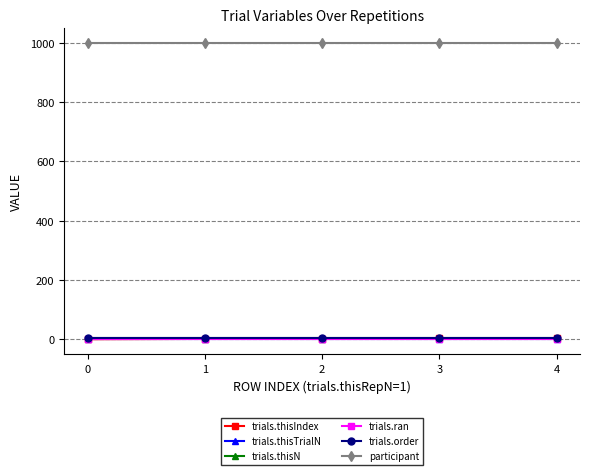

What is the maximum value shown in the chart?

999